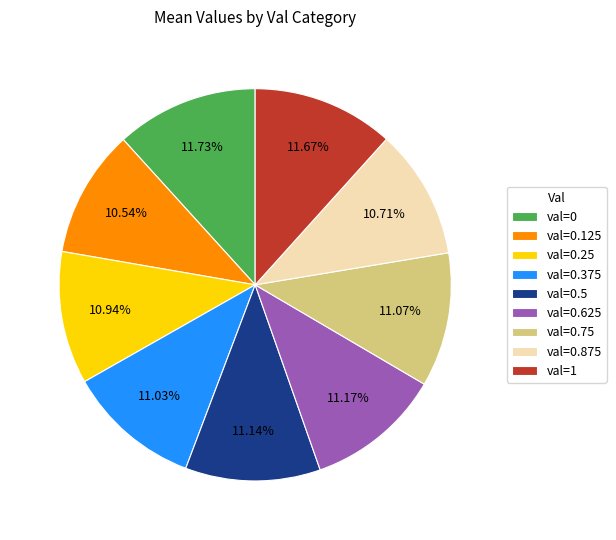

Approximately how many times larger is the value at val=0.75 compared to val=0.25?

1.0